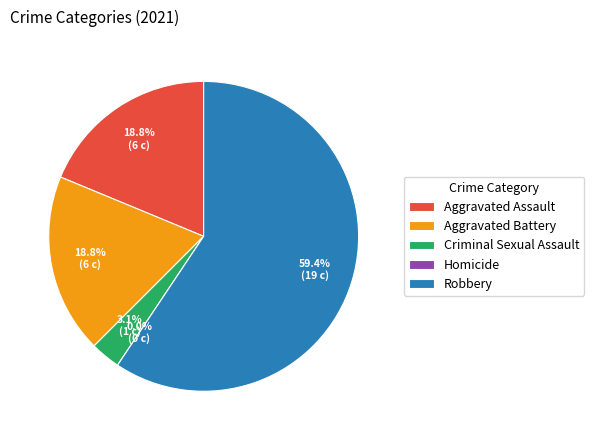

To the nearest percent, what is the difference between the Robbery and Homicide slice percentages?

59%